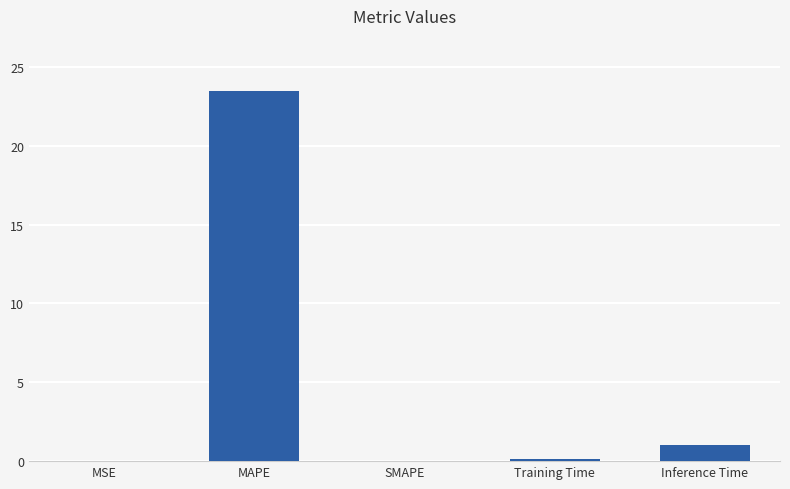

Which has a higher value, Inference Time or MAPE?

MAPE